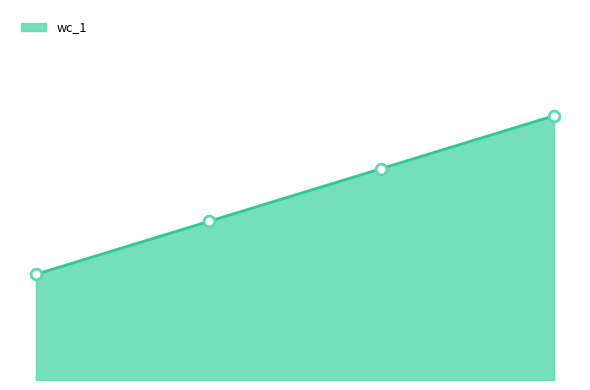

How many lines are shown in the chart?

1